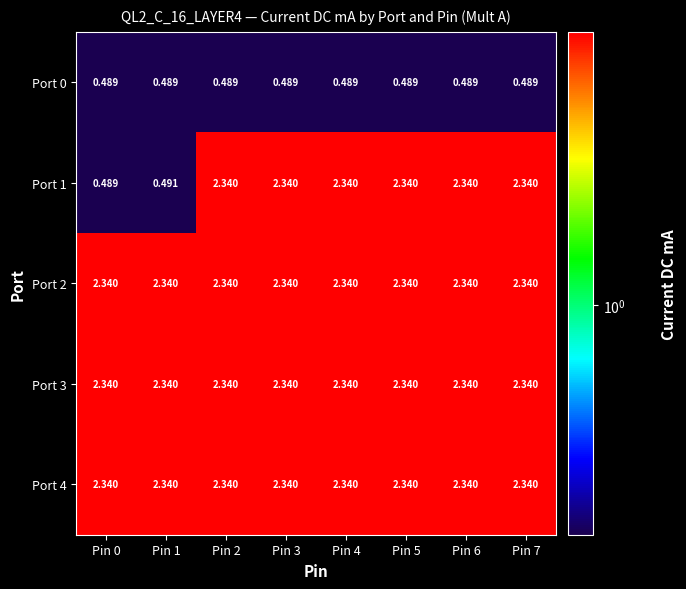

Is the value of Port 1 at Pin 1 greater than the value of Port 2 at Pin 2?

No